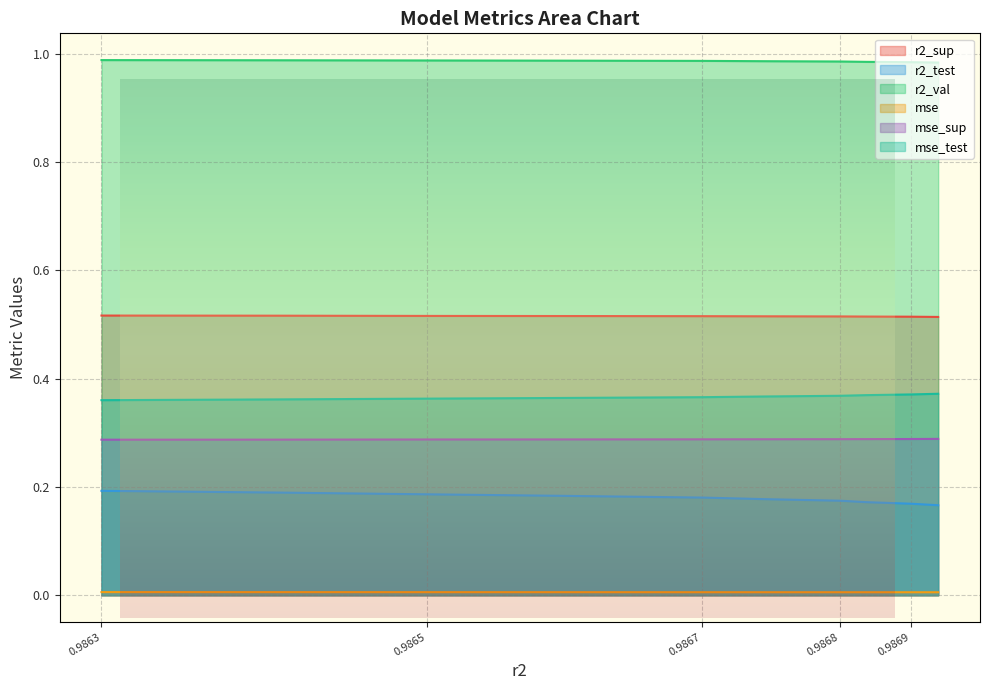

Reading left to right, what are all the values shown in this chart?

r2_sup: 0.5	0.5	0.5	0.5	0.5	0.5	0.5	0.5	0.5	0.5
r2_test: 0.2	0.2	0.2	0.2	0.2	0.2	0.2	0.2	0.2	0.2
r2_val: 1.0	1.0	1.0	1.0	1.0	1.0	1.0	1.0	1.0	1.0
mse: 0.0	0.0	0.0	0.0	0.0	0.0	0.0	0.0	0.0	0.0
mse_sup: 0.3	0.3	0.3	0.3	0.3	0.3	0.3	0.3	0.3	0.3
mse_test: 0.4	0.4	0.4	0.4	0.4	0.4	0.4	0.4	0.4	0.4